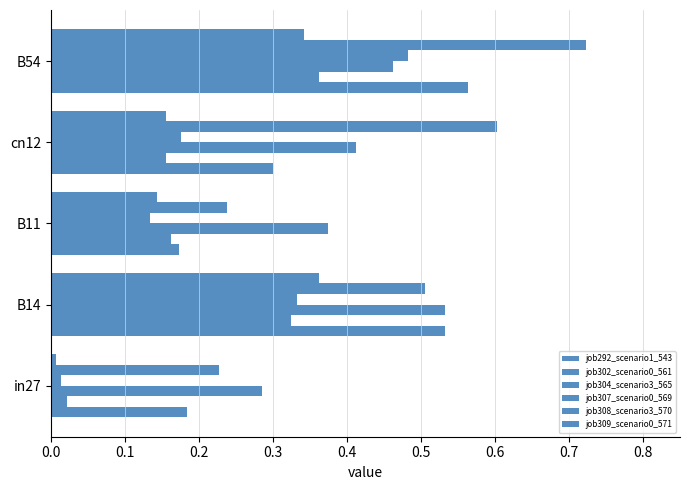

Reading left to right, list all the values displayed in this chart.

job292_scenario1_543: 0.2	0.5	0.2	0.3	0.6
job302_scenario0_561: 0.0	0.3	0.2	0.2	0.4
job304_scenario3_565: 0.3	0.5	0.4	0.4	0.5
job307_scenario0_569: 0.0	0.3	0.1	0.2	0.5
job308_scenario3_570: 0.2	0.5	0.2	0.6	0.7
job309_scenario0_571: 0.0	0.4	0.1	0.2	0.3